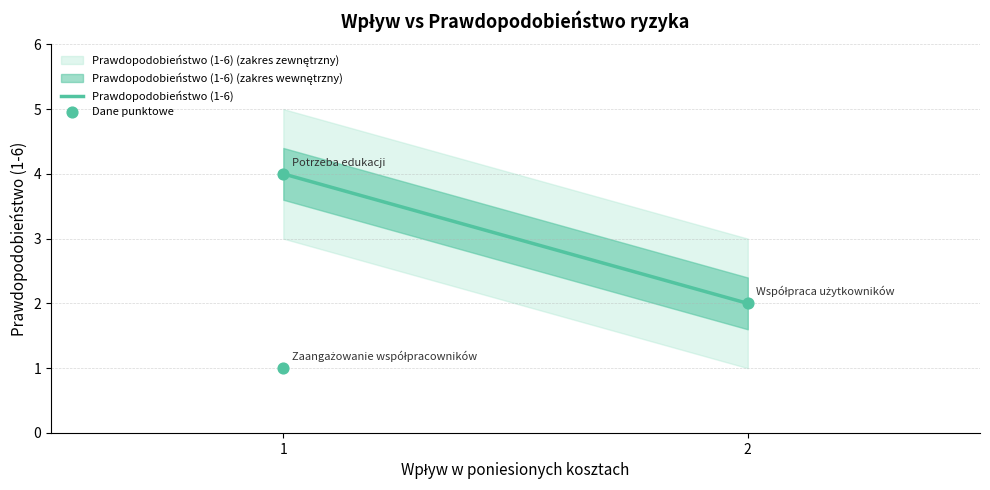

What is the ratio of the value at Potrzeba edukacji to the value at Zaangażowanie współpracowników?

4.0